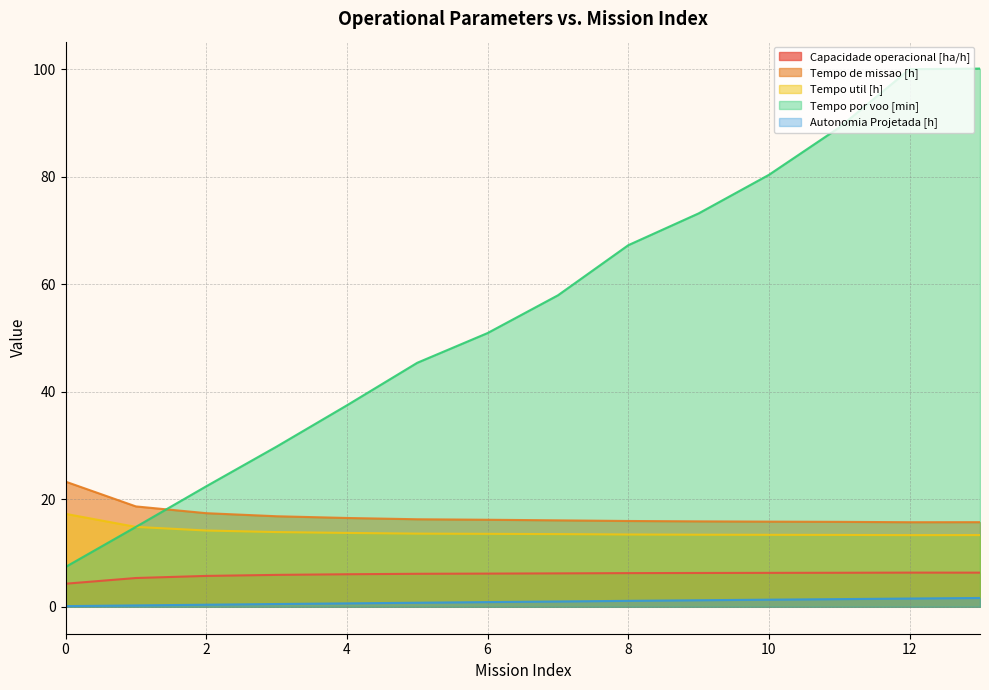

In Tempo de missao [h], how many points are lower than both neighbors (excluding endpoints)?

1